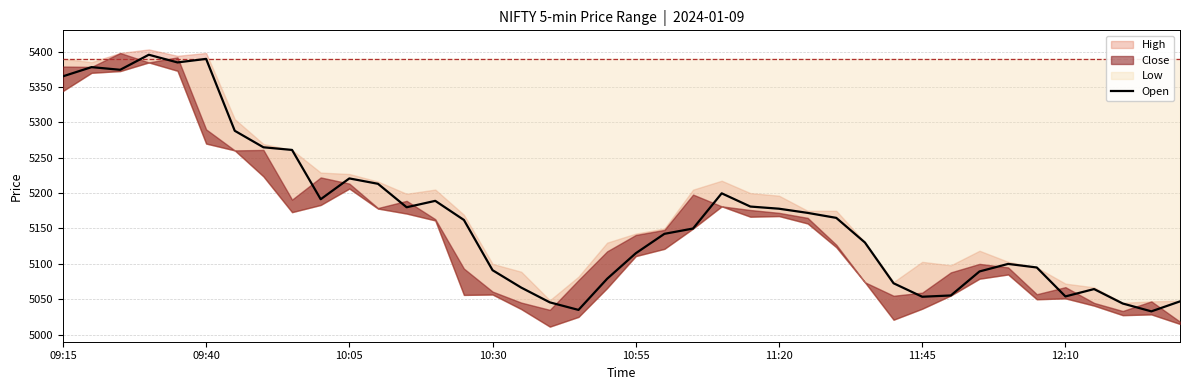

The Open series shows 7782.4 at 10:55. True or false?

False